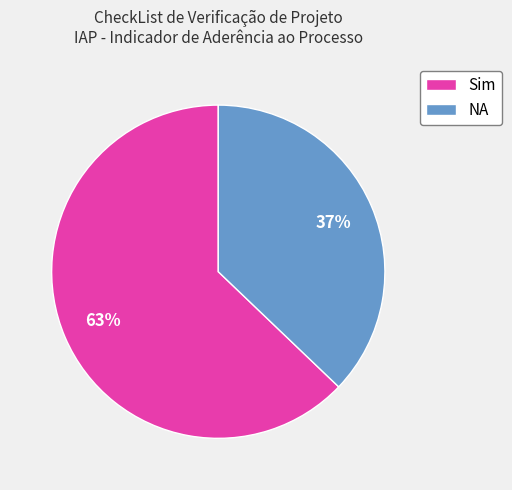

Rank the categories by value from highest to lowest.

Sim, NA